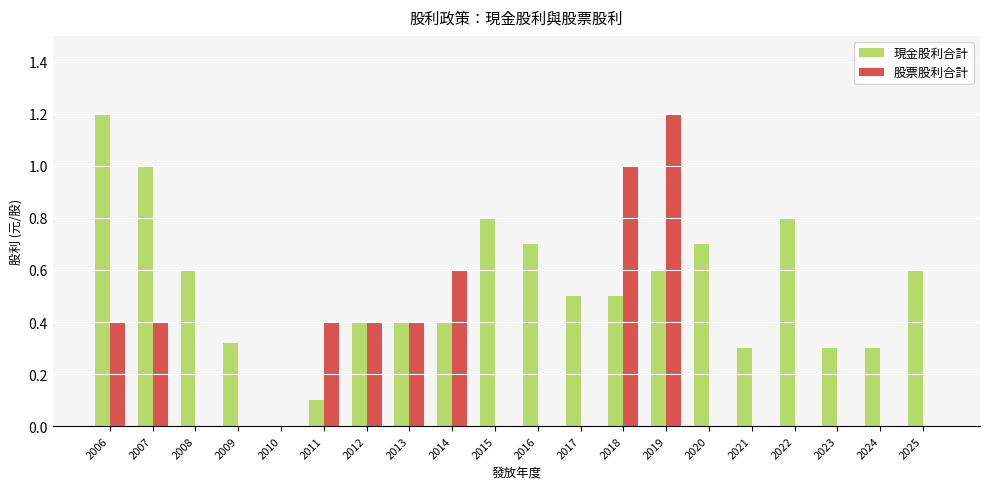

What is the sum of all 股票股利合計 values?

4.8